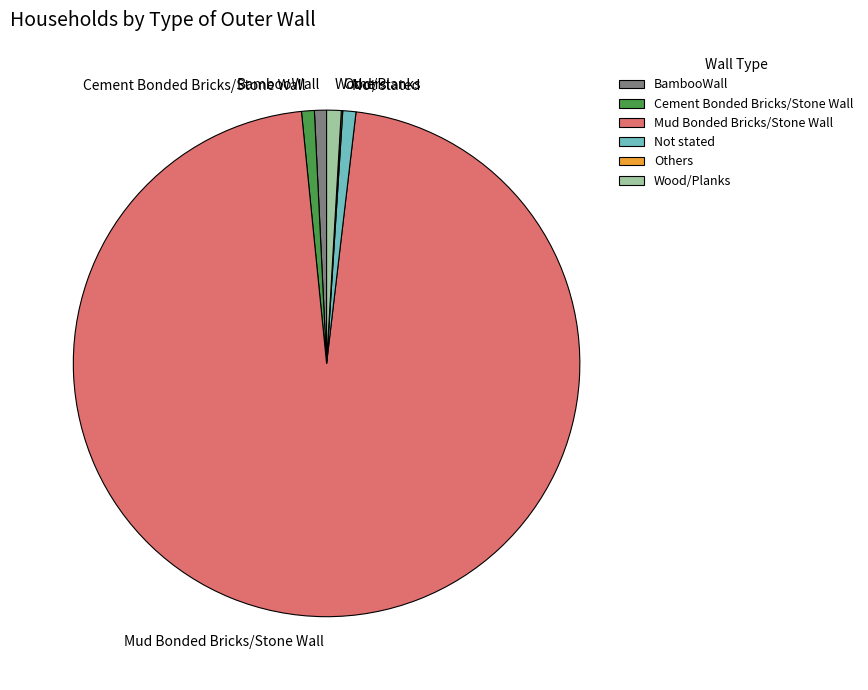

Which slice represents more than half of the pie?

Mud Bonded Bricks/Stone Wall